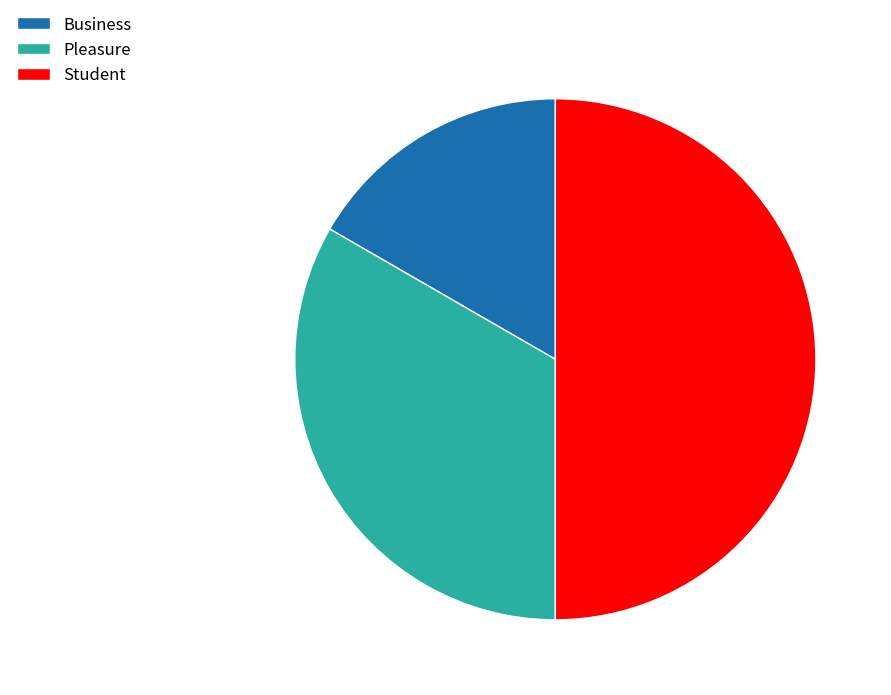

Which category has the smallest portion of the pie?

Business